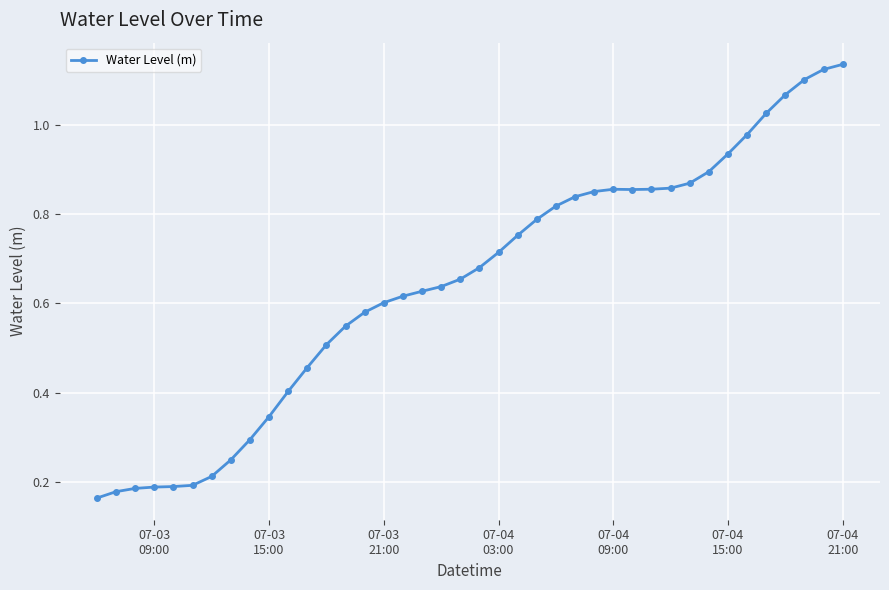

Is this an area chart (filled region under the line)?

No